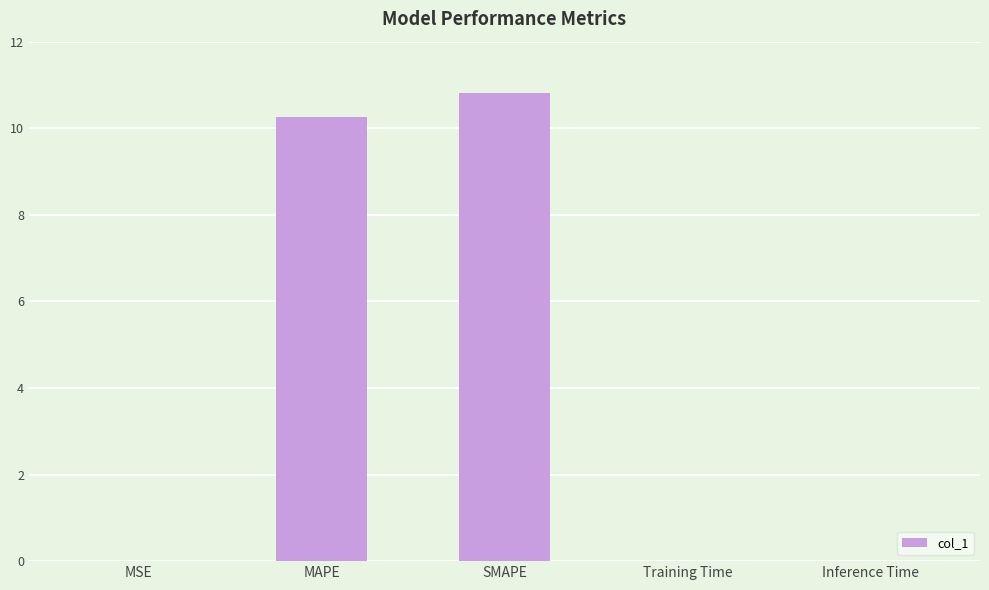

At which category does the chart reach its peak across all series?

SMAPE